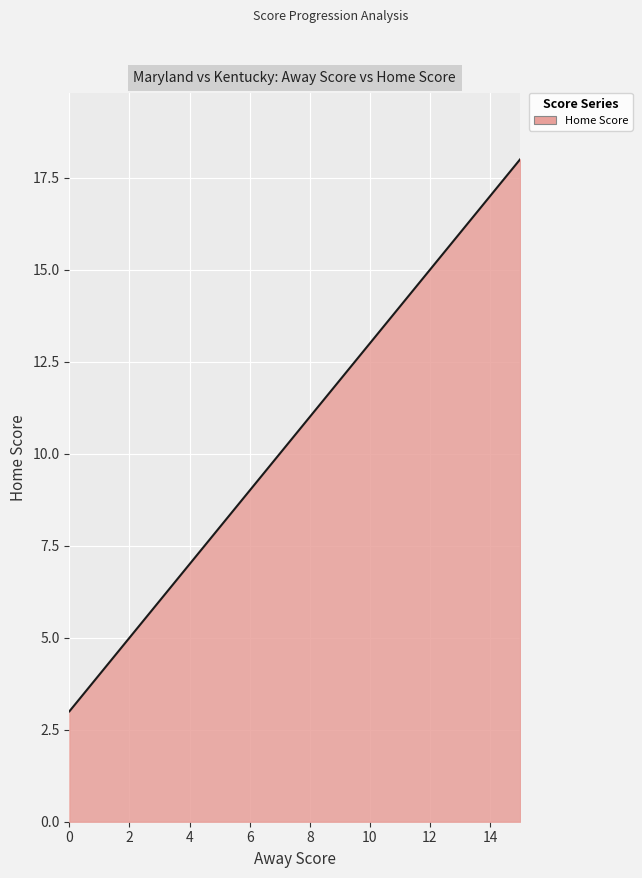

What is the greatest value displayed?

18.0